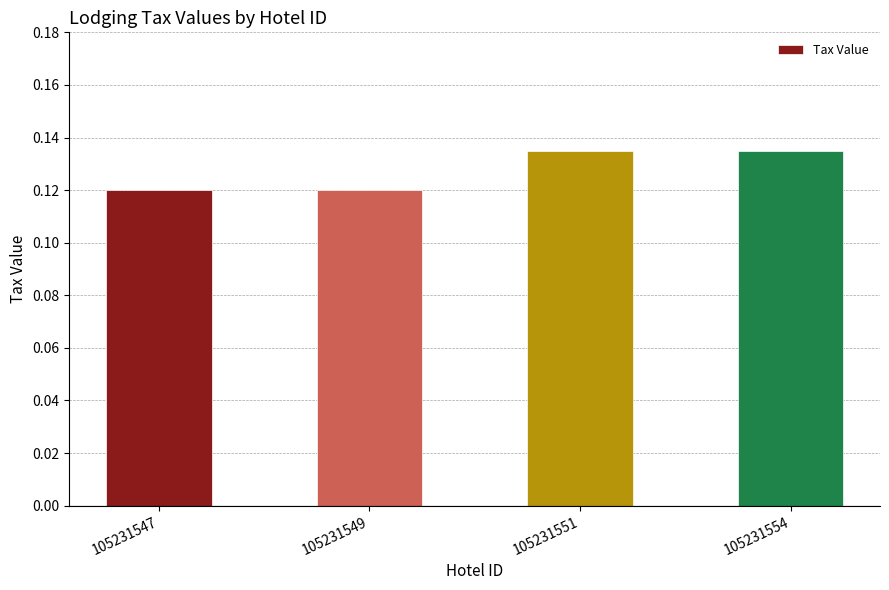

True or false: the data shows 0.2 at 105231549.

False